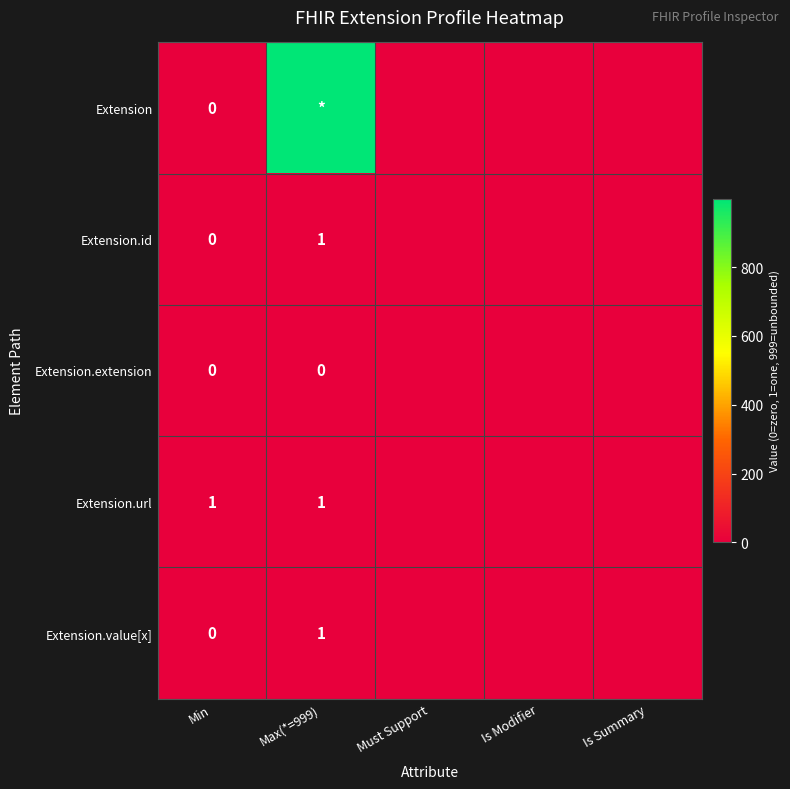

At Is Summary, list the series in order from largest to smallest.

Extension, Extension.id, Extension.extension, Extension.url, Extension.value[x]